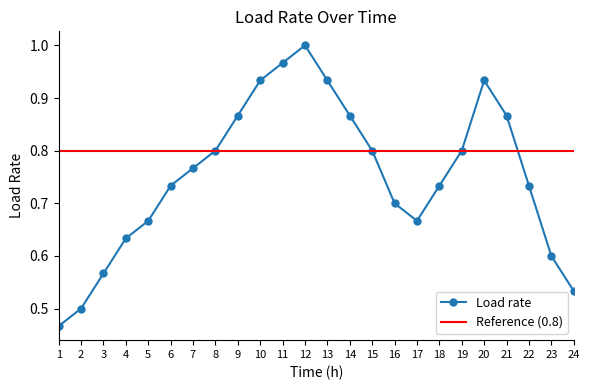

Is it true that the value at 11 is 1.0?

True